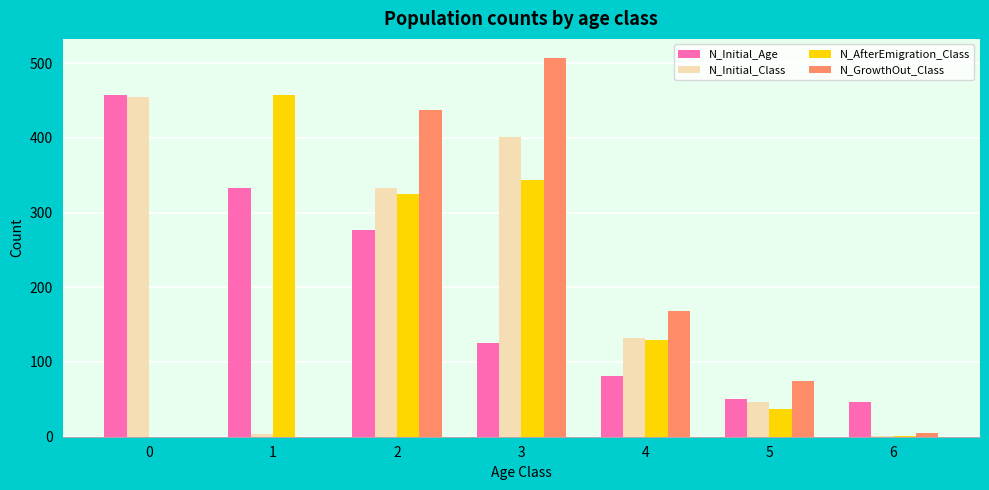

What is the maximum value for N_Initial_Class?

454